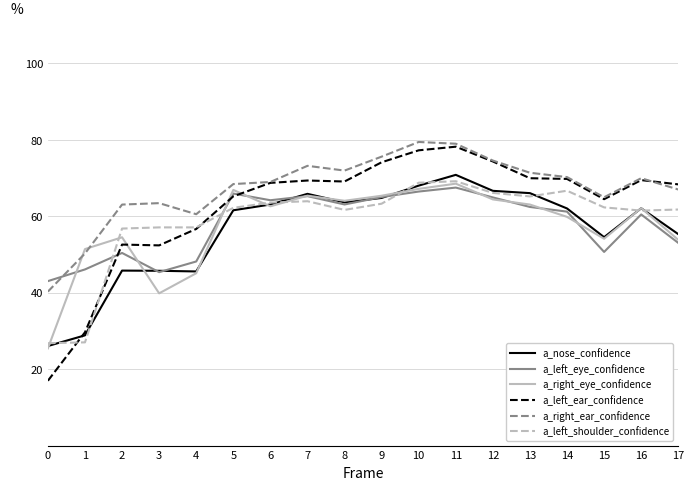

At which label does a_nose_confidence reach its peak?

11